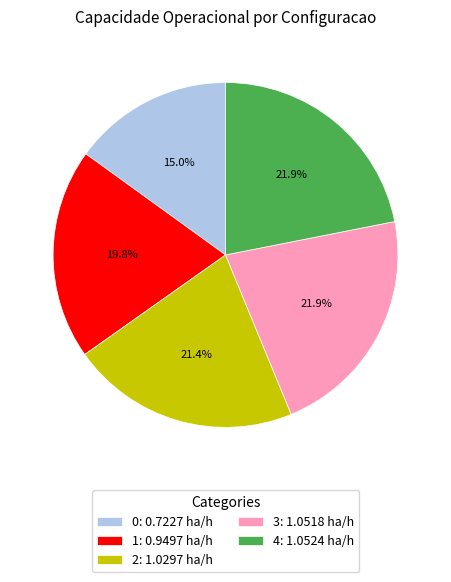

The 4 slice represents 16% of the pie. True or false?

False